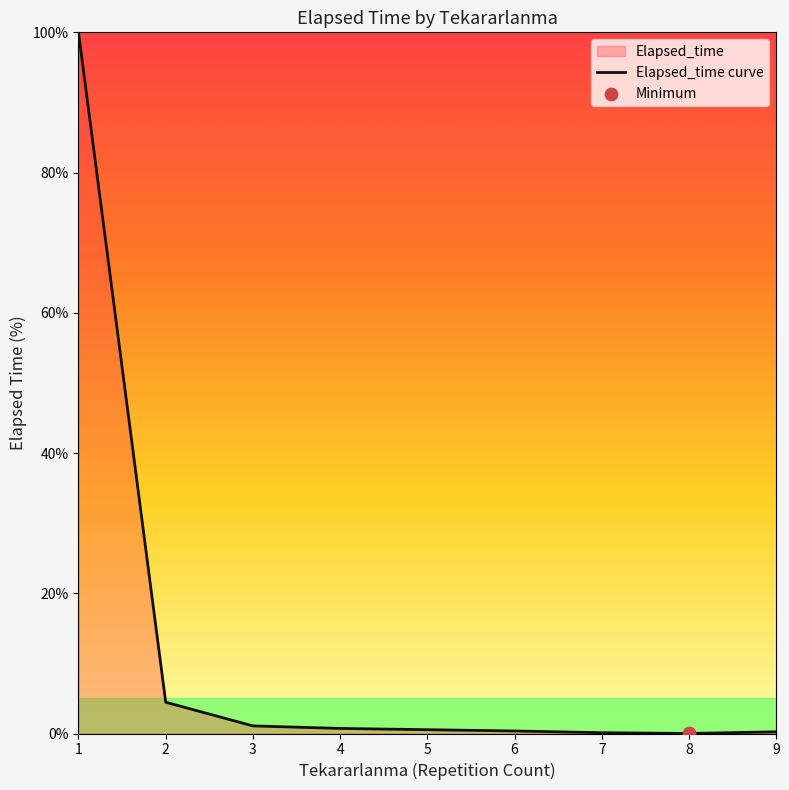

Which has a higher value, 4 or 1?

1